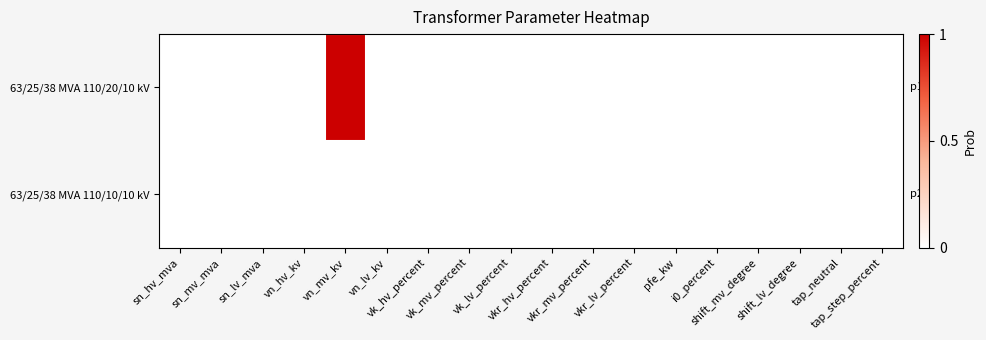

Reading left to right, list all the values displayed in this chart.

63/25/38 MVA 110/20/10 kV: sn_hv_mva=0	sn_mv_mva=0	sn_lv_mva=0	vn_hv_kv=0	vn_mv_kv=1	vn_lv_kv=0	vk_hv_percent=0	vk_mv_percent=0	vk_lv_percent=0	vkr_hv_percent=0	vkr_mv_percent=0	vkr_lv_percent=0	pfe_kw=0	i0_percent=0	shift_mv_degree=0	shift_lv_degree=0	tap_neutral=0	tap_step_percent=0
63/25/38 MVA 110/10/10 kV: sn_hv_mva=0	sn_mv_mva=0	sn_lv_mva=0	vn_hv_kv=0	vn_mv_kv=0	vn_lv_kv=0	vk_hv_percent=0	vk_mv_percent=0	vk_lv_percent=0	vkr_hv_percent=0	vkr_mv_percent=0	vkr_lv_percent=0	pfe_kw=0	i0_percent=0	shift_mv_degree=0	shift_lv_degree=0	tap_neutral=0	tap_step_percent=0